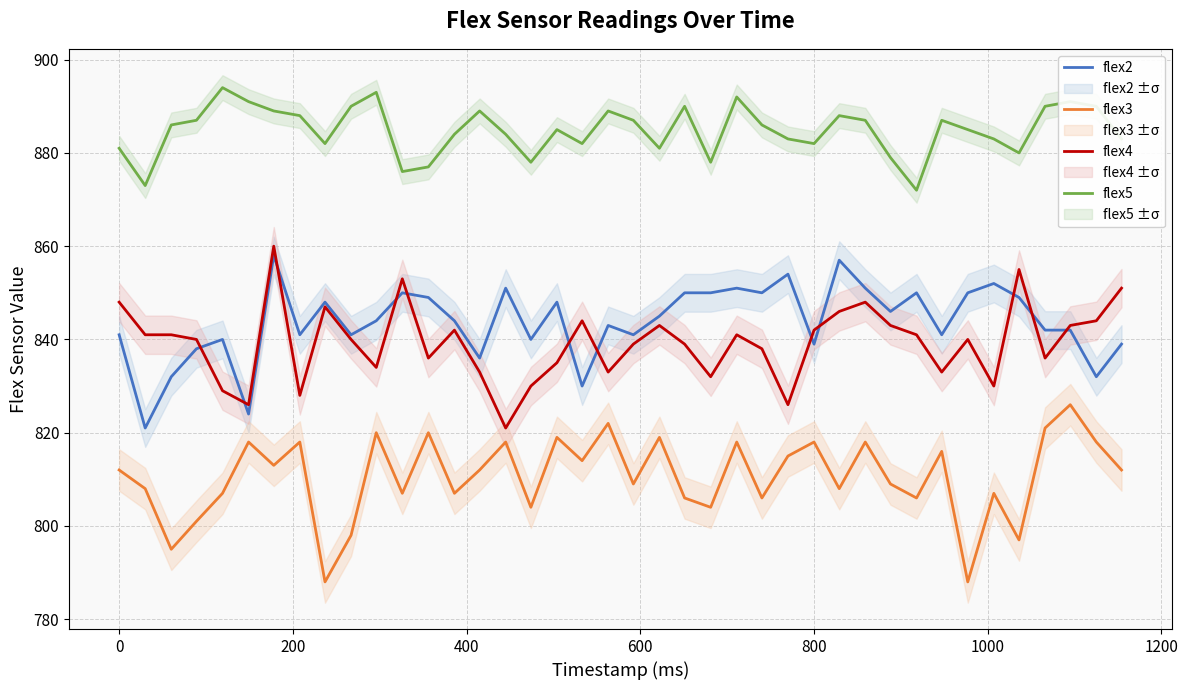

What is the maximum value for flex3?

826